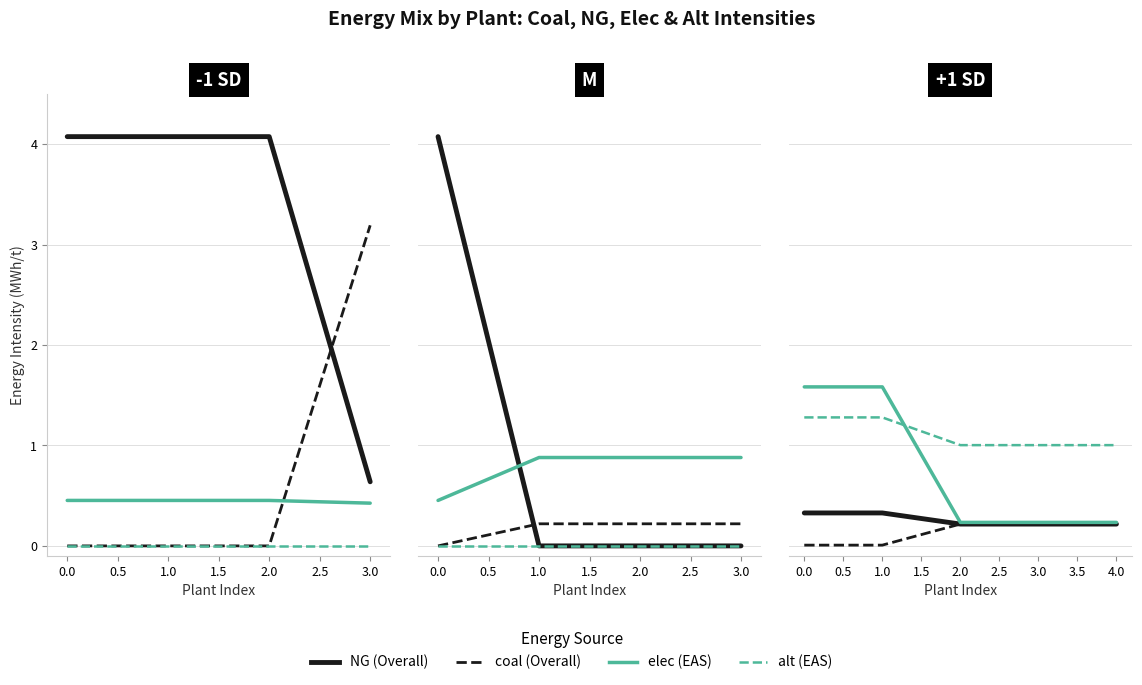

True or false: coal and alt cross at least once.

False